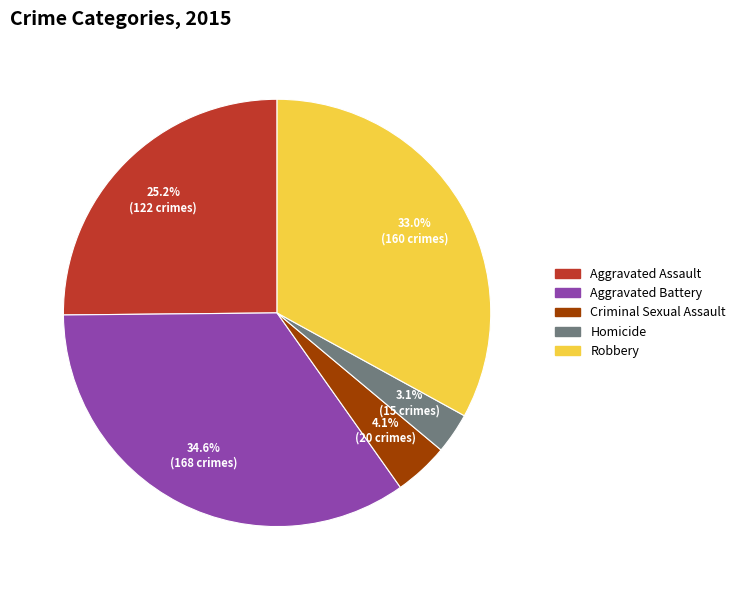

Between Aggravated Assault and Robbery, which is larger?

Robbery